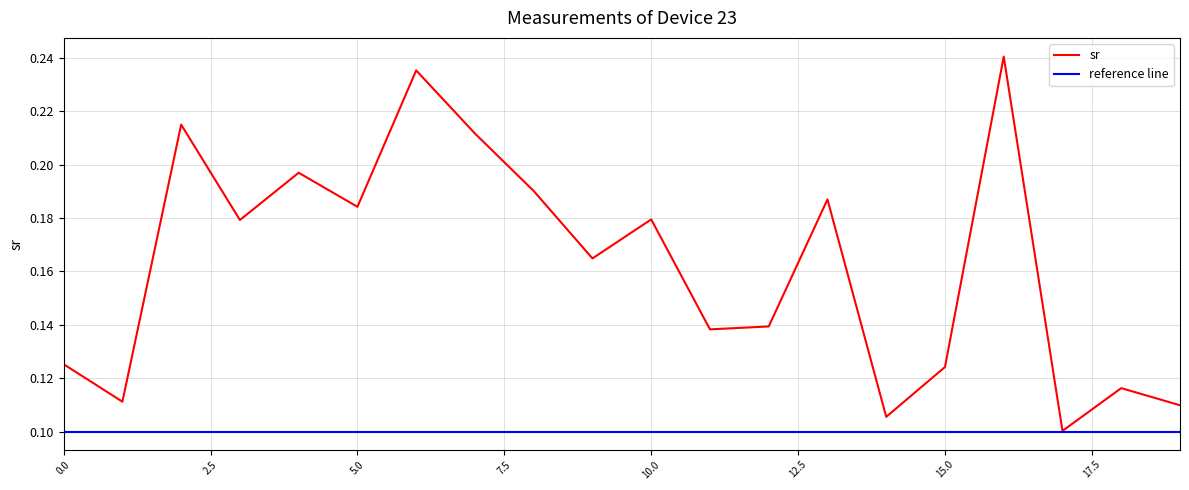

What is the difference between the maximum and minimum values?

0.1